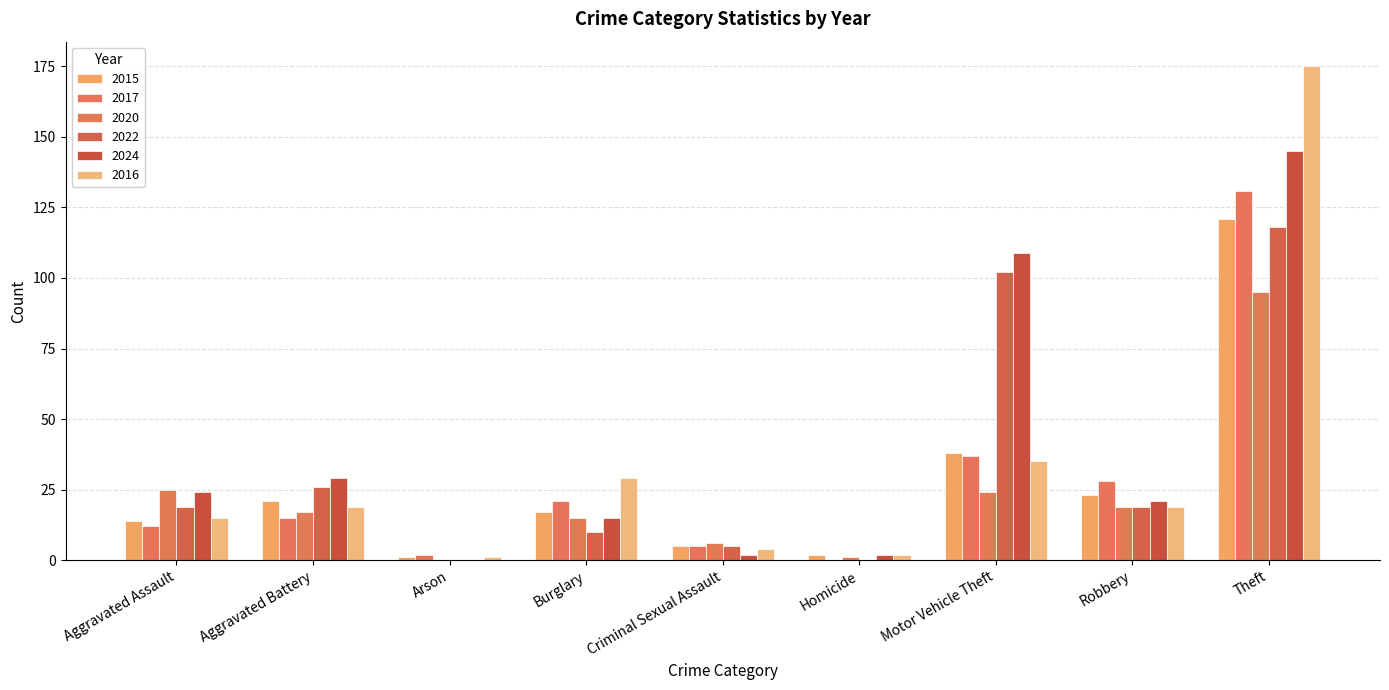

Is the value of 2024 at Arson greater than the value of 2022 at Aggravated Assault?

No